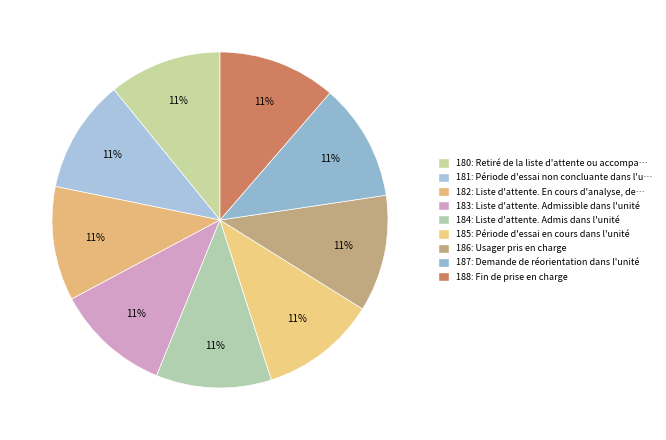

True or false: 180 accounts for 17% of the total.

False